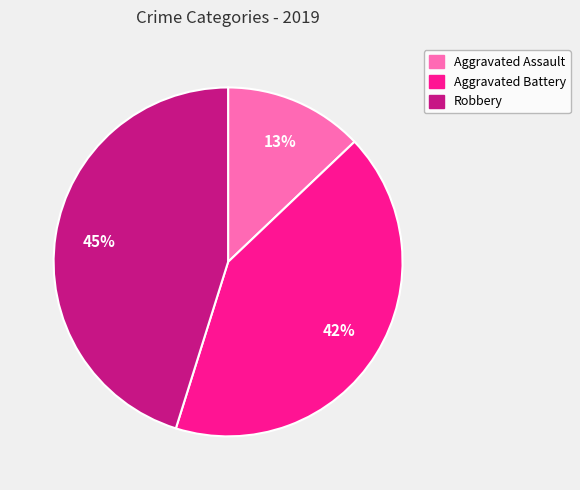

How many slices are in this pie chart?

3